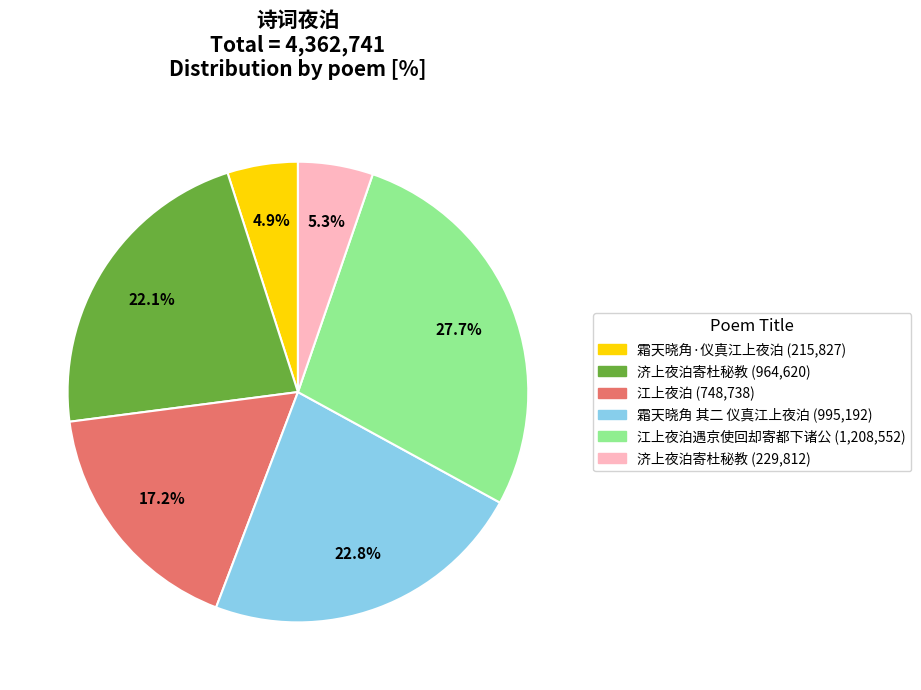

To the nearest percent, what is the average slice percentage?

17%